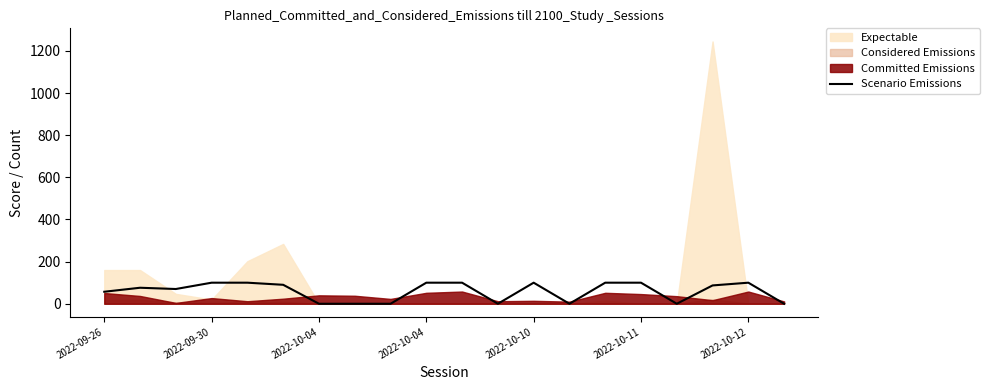

What is the difference between the values at 2022-10-11 and 18?

10